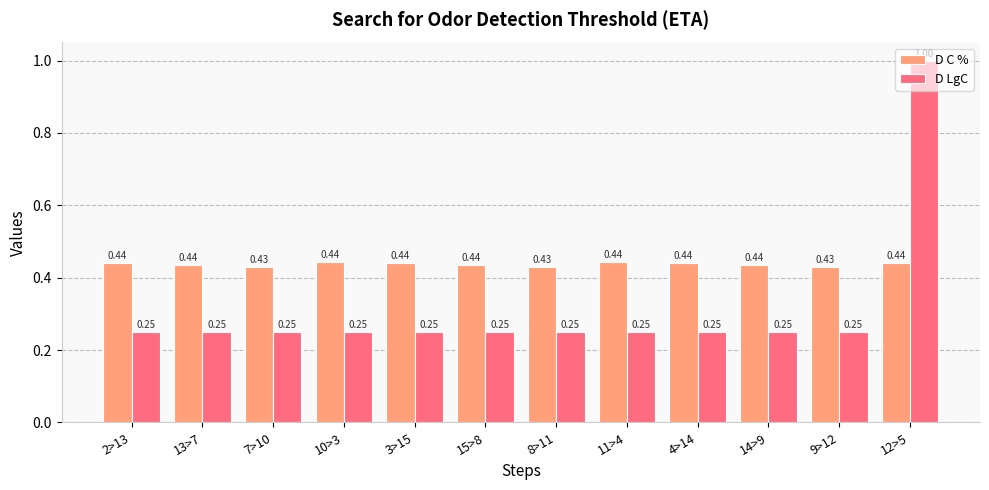

What is the label of the 8th bar from the left?

11>4